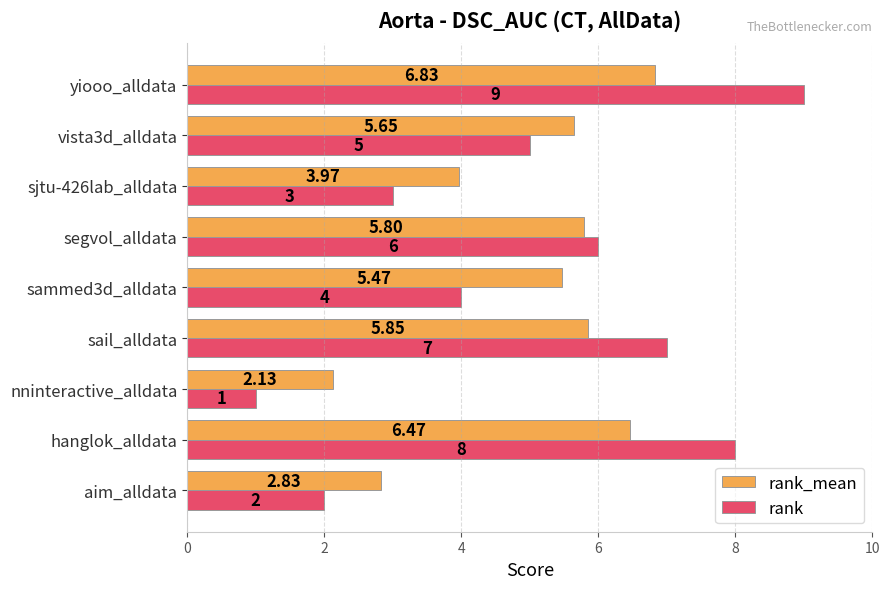

Which series has the largest range (max minus min)?

rank